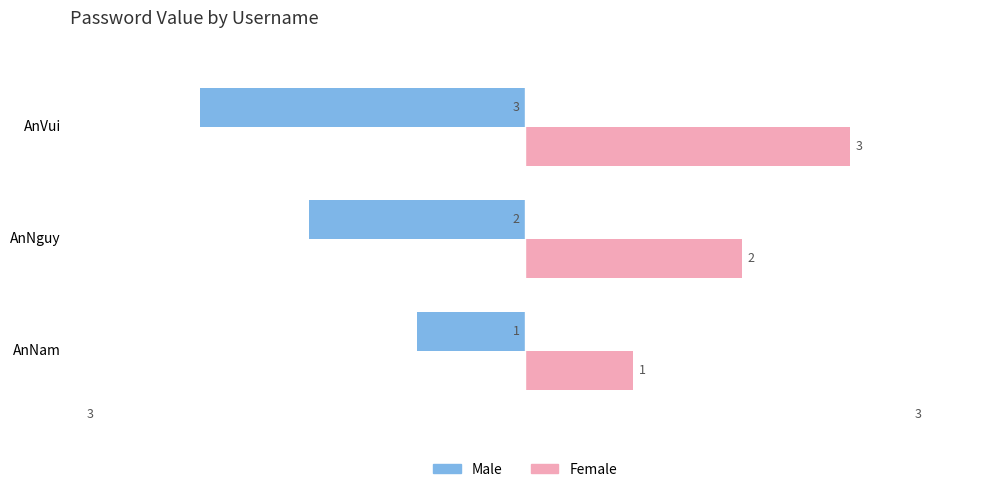

True or false: Male has a value of -2 at AnNguy.

True